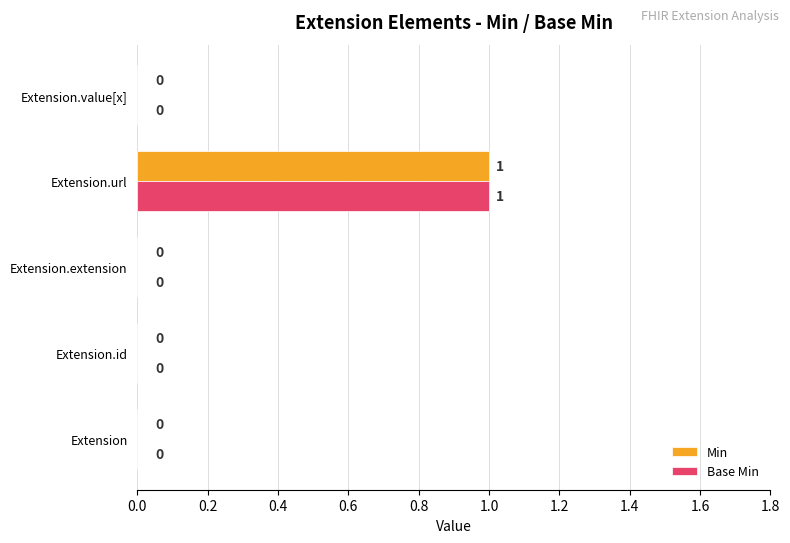

At which category is the sum across all series the highest?

Extension.url